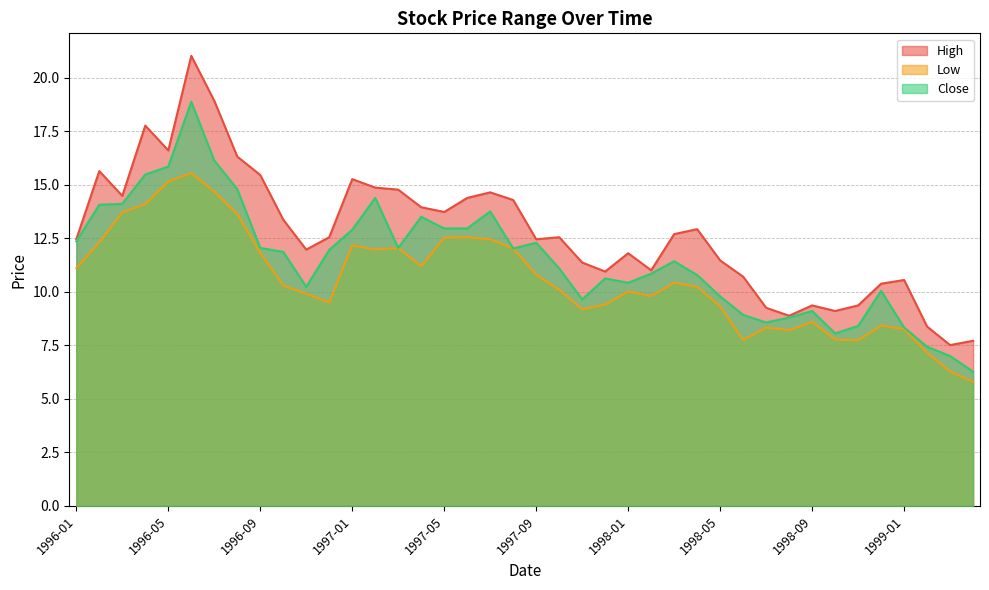

How many categories are shown in the chart?

40